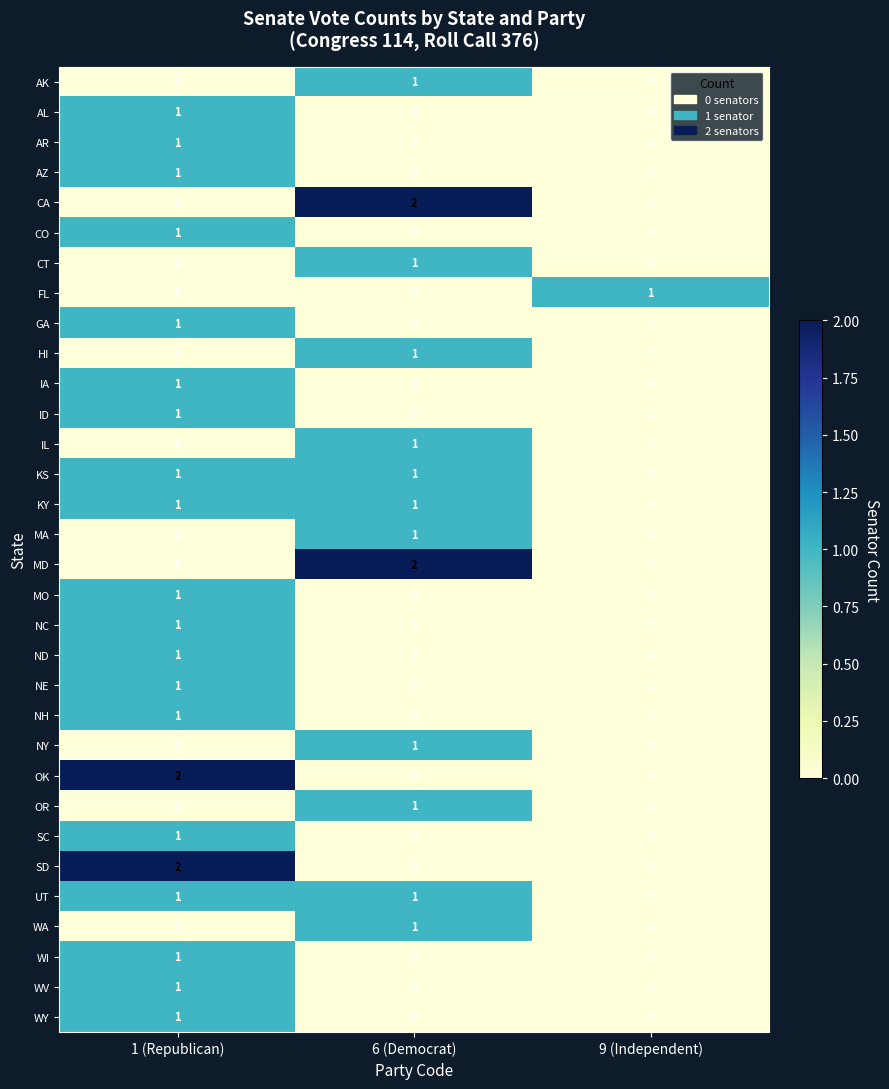

At how many categories does at least one series exceed 0?

3